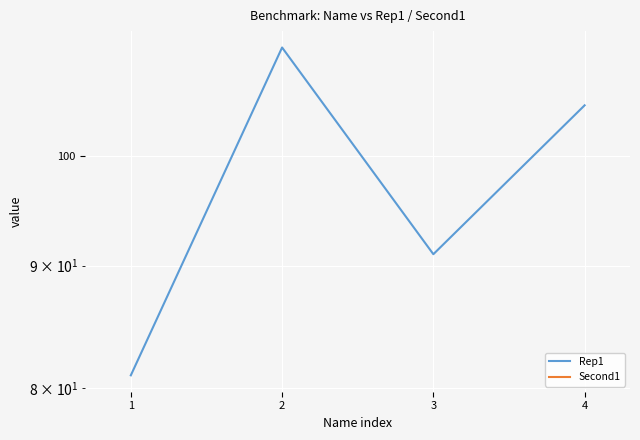

List the series in order of their peak value, highest first.

Rep1, Second1